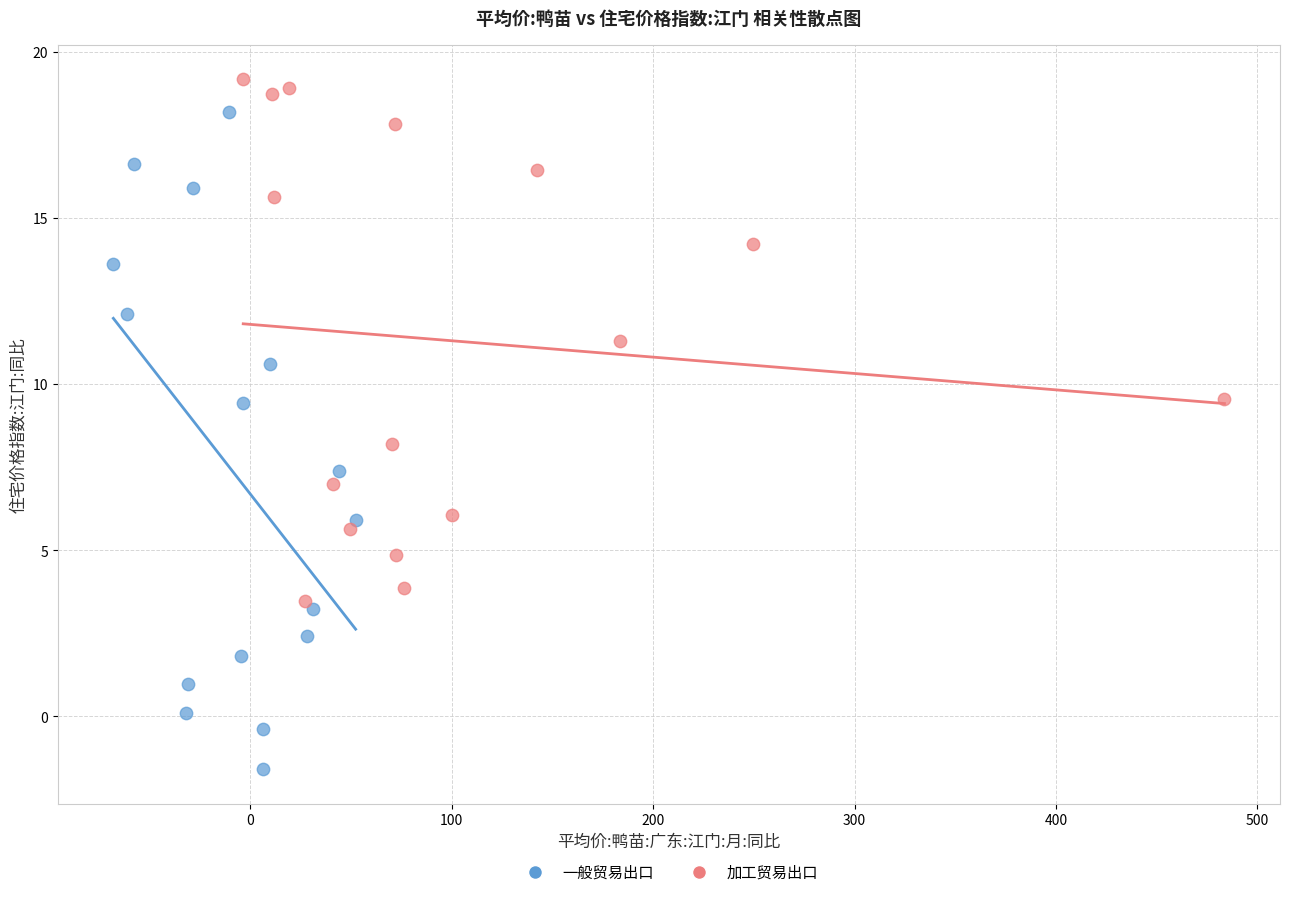

Which series reaches the minimum Y coordinate?

一般贸易出口